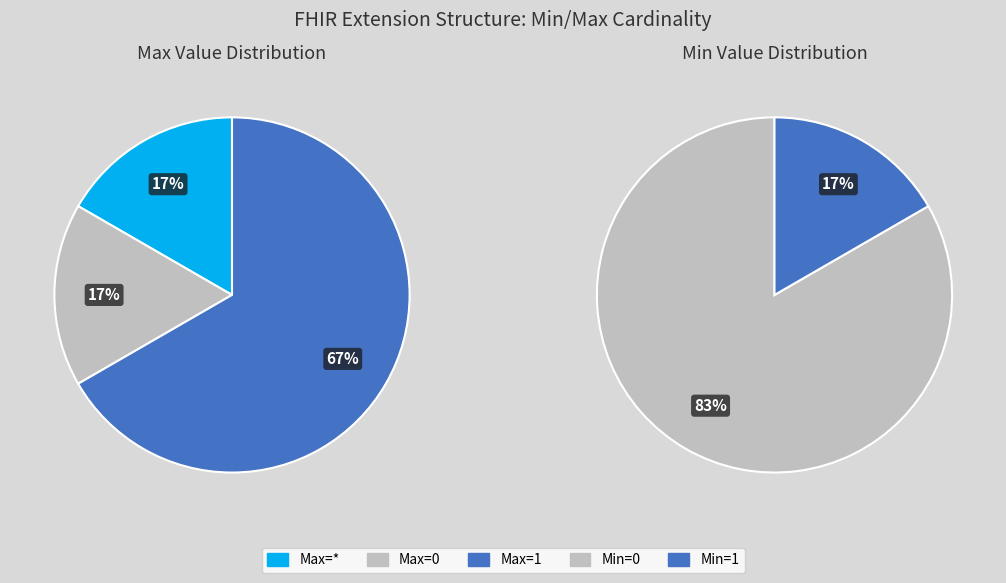

Combined, do Min=0, Max=* and Min=0, Max=0 account for over 50%?

No